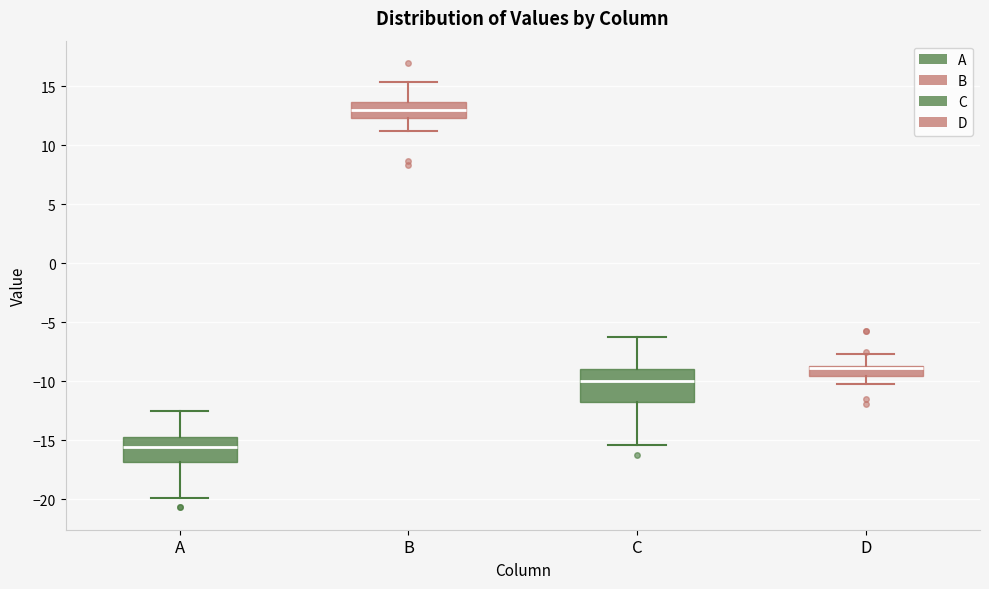

Reading left to right, transcribe this box plot: for each box, give where its median line is, the range the box spans, and where its two whiskers end, as read against the y-axis. The values are not printed on the chart, so give them approximately, as read against the axis.

A: median -15.5, box -17.0 to -14.5, whiskers -20.0 to -12.5
B: median 13.0, box 12.5 to 13.5, whiskers 11.0 to 15.5
C: median -10.0, box -12.0 to -9.0, whiskers -15.5 to -6.0
D: median -9.0 (drawn on the box's upper edge), box -9.5 to -8.5, whiskers -10.0 to -7.5